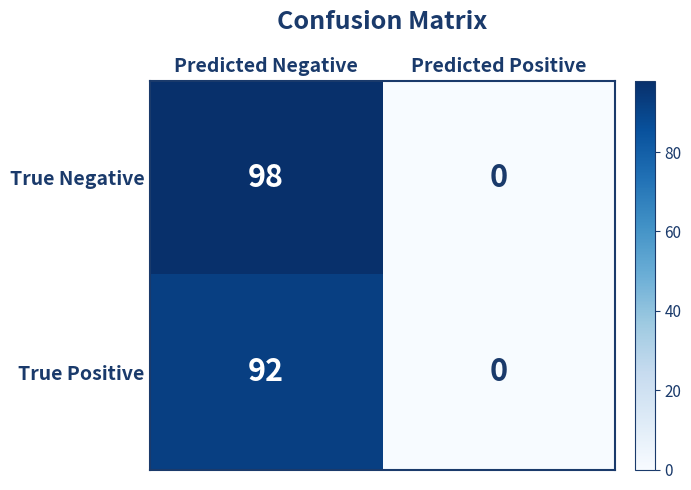

What is the sum of the True Negative values at Predicted Positive and Predicted Negative?

98